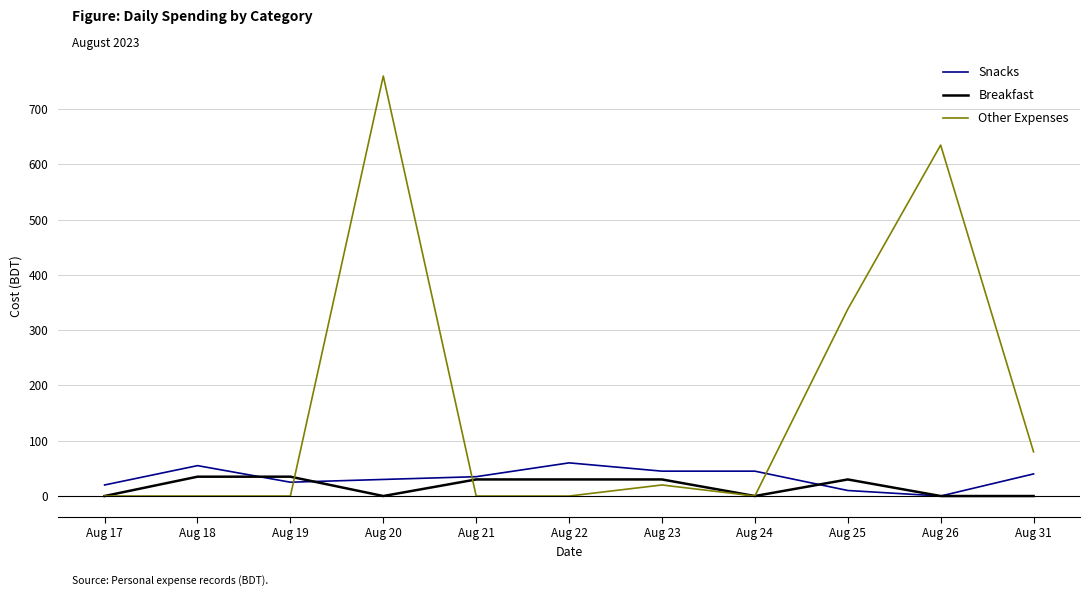

The value of Other Expenses at Aug 21 is 0. True or false?

True